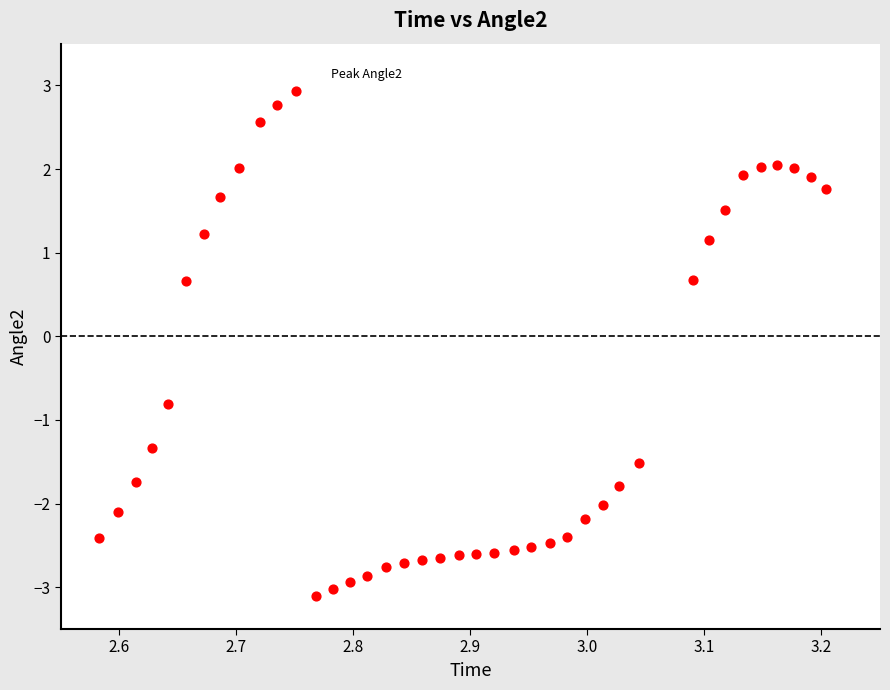

What is the range of X values (max minus min)?

0.6